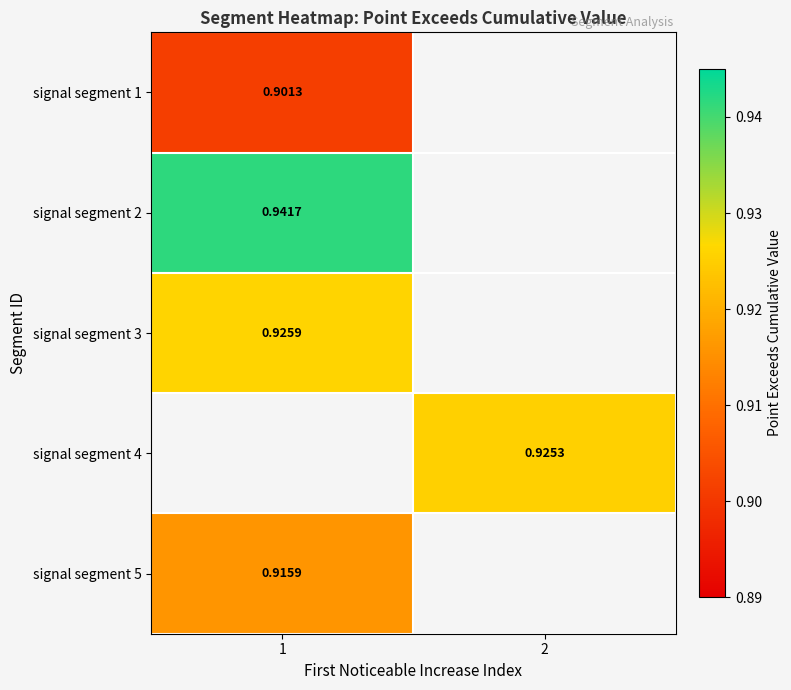

What is the maximum value shown in the chart?

0.9